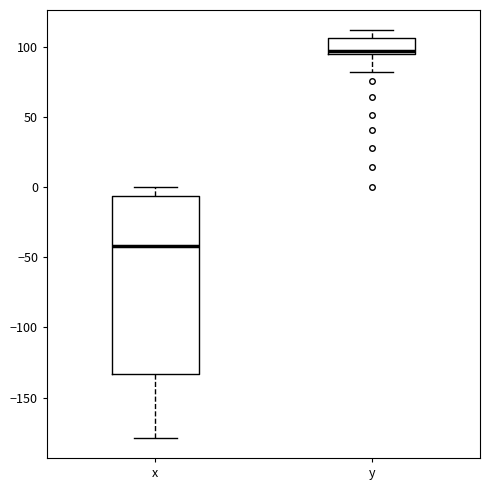

Reading left to right, transcribe this box plot: for each box, give where its median line is, the range the box spans, and where its two whiskers end, as read against the y-axis. The values are not printed on the chart, so give them approximately, as read against the axis.

x: median -40, box -135 to -5, whiskers -180 to 0
y: median 95 (just above the box's lower edge), box 95 to 105, whiskers 85 to 110